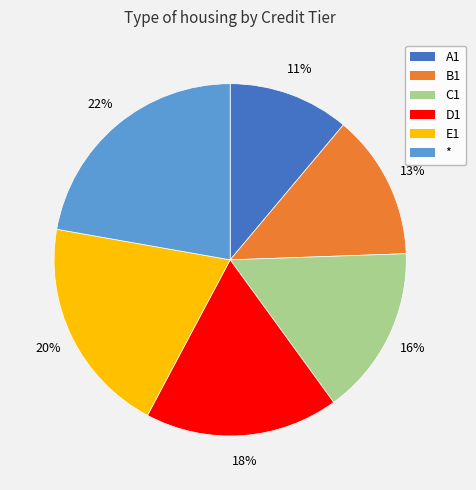

To the nearest percent, what percentage of the pie is C1?

16%